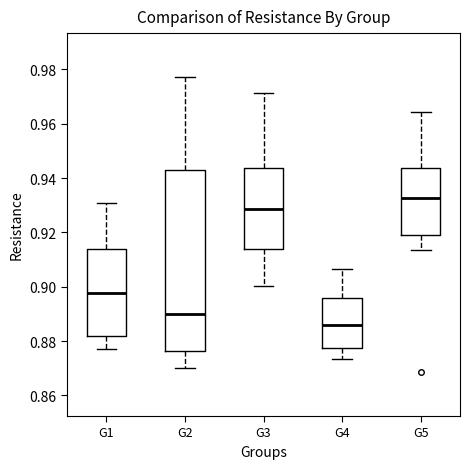

Which box is the tallest, from its lower edge to its upper edge?

G2